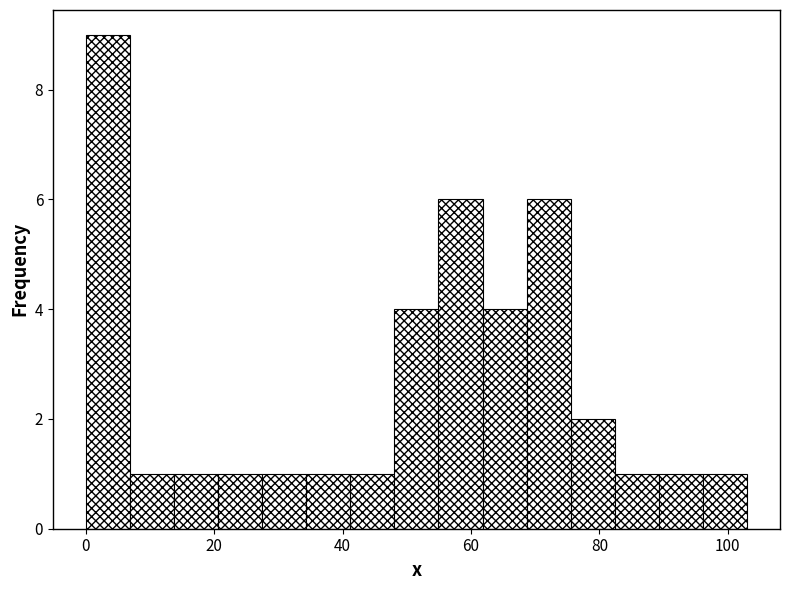

Read against the x-axis, roughly where is the centre of the tallest bar?

4